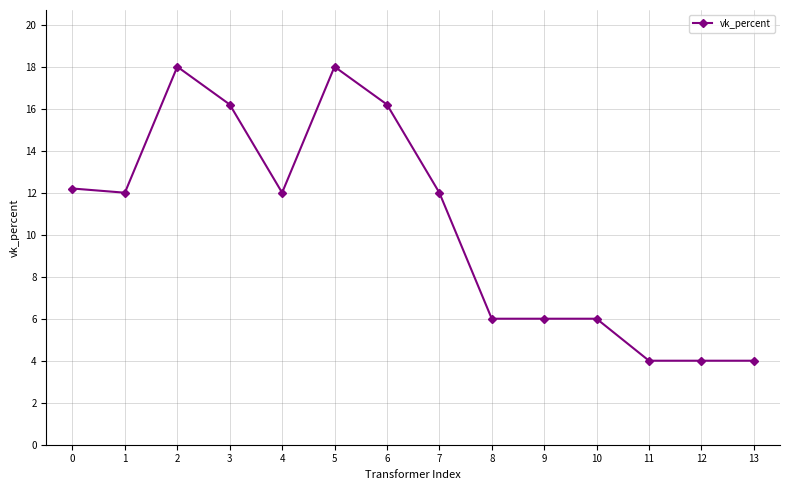

What is the maximum value shown in the chart?

18.0